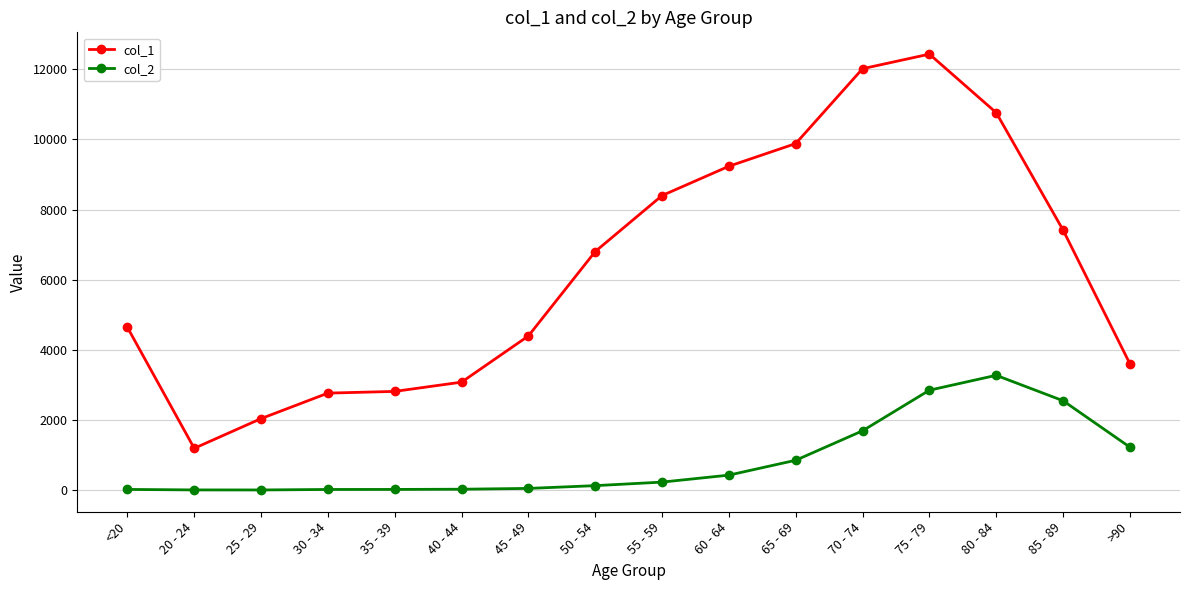

What is the spread (max minus min) of values at 40 - 44?

3054